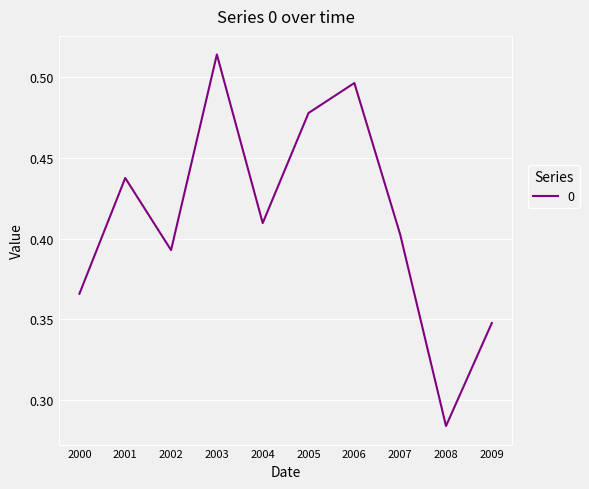

Count the values in the range 0 to 1.

10